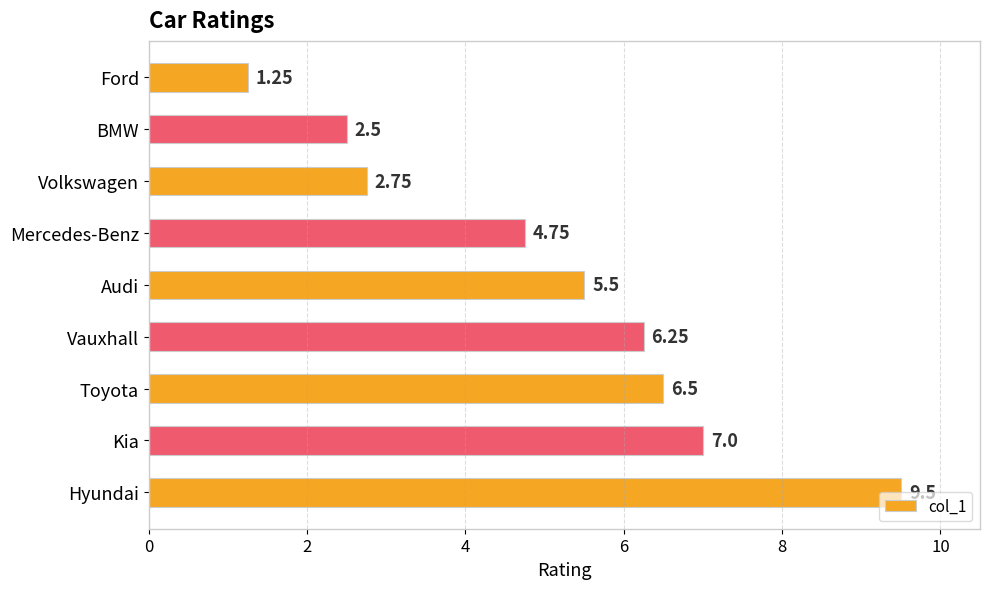

What is the difference between the values at Hyundai and Kia?

2.5